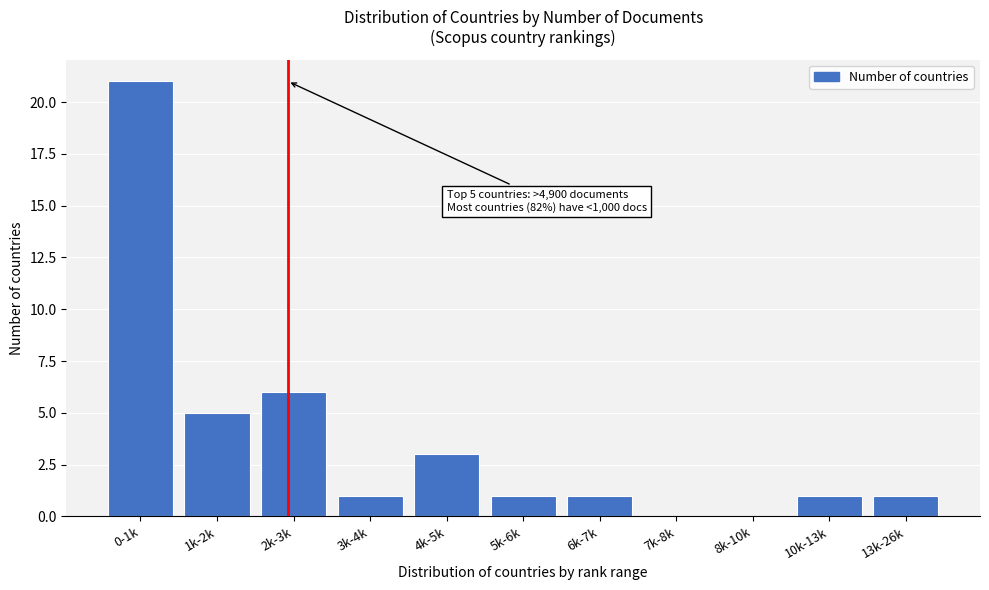

Reading left to right, list all the values displayed in this chart.

0-1k=21	1k-2k=5	2k-3k=6	3k-4k=1	4k-5k=3	5k-6k=1	6k-7k=1	7k-8k=0	8k-10k=0	10k-13k=1	13k-26k=1